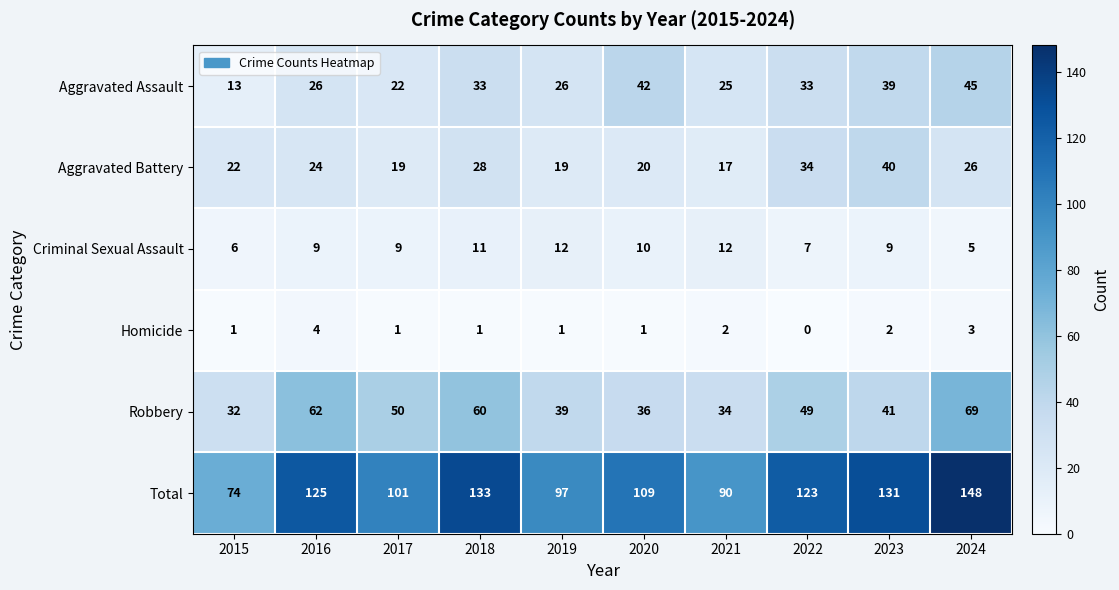

What is the spread (max minus min) of values at 2020?

108